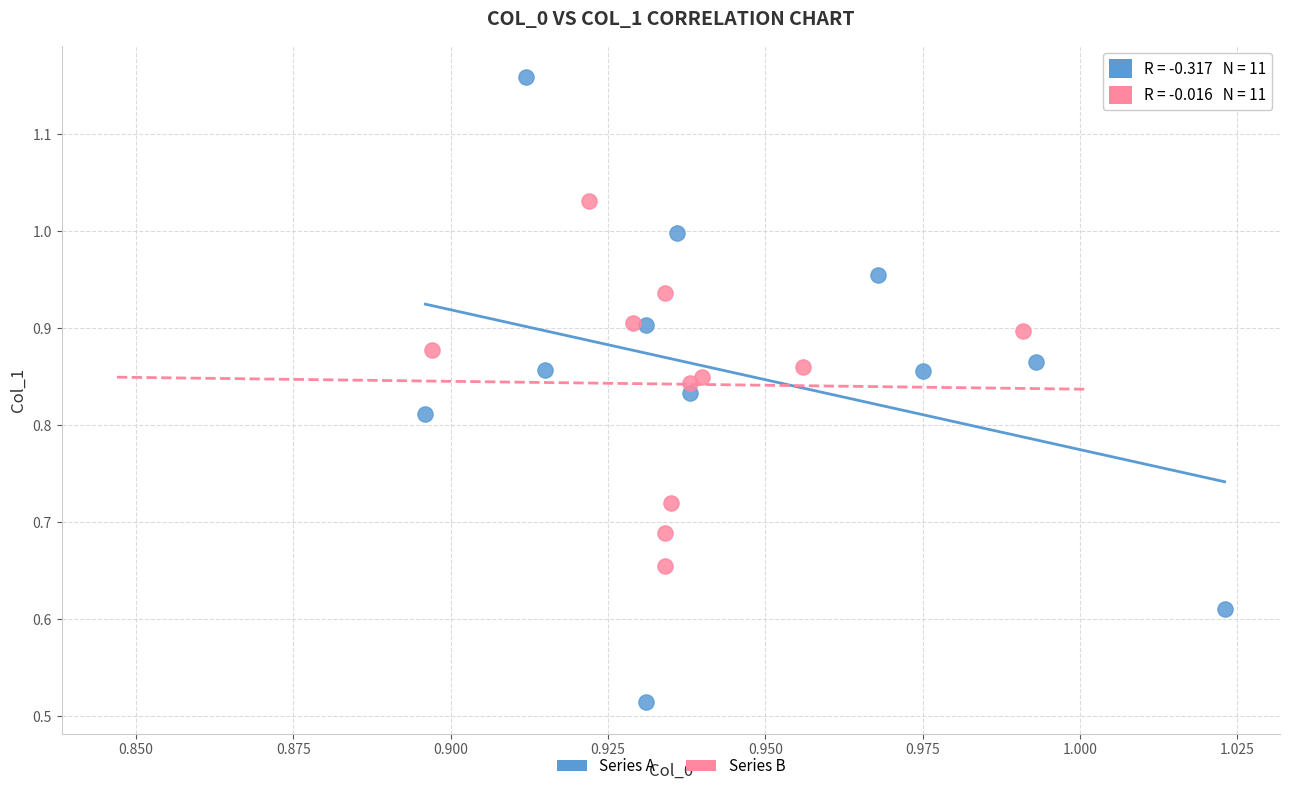

Which series contains the highest Y value?

Series A